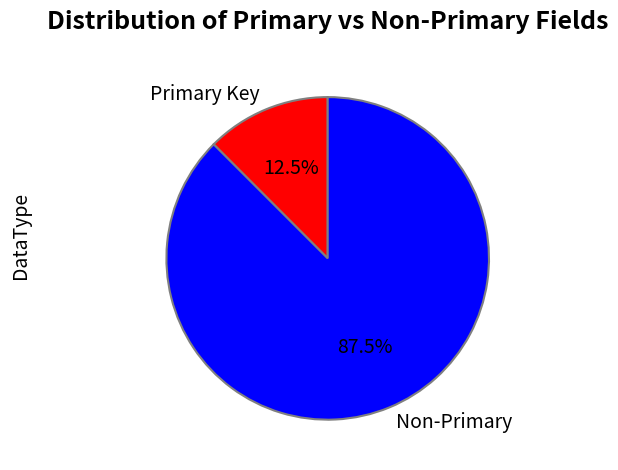

Which slice represents more than half of the pie?

Non-Primary